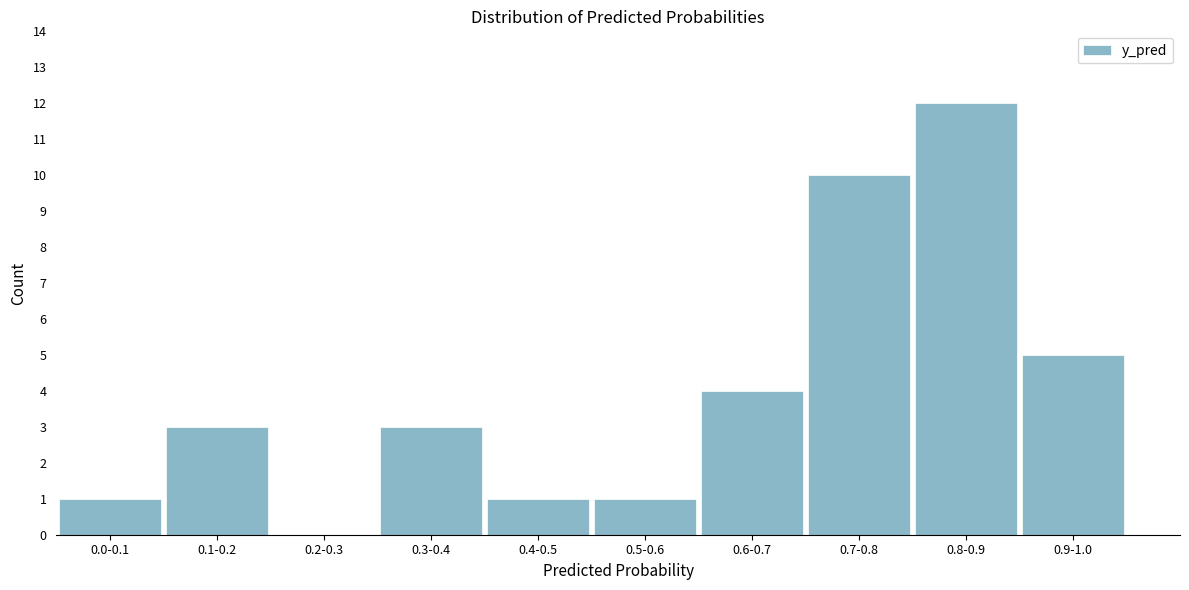

Reading left to right, transcribe all the data shown in this chart.

0.0-0.1=1	0.1-0.2=3	0.2-0.3=0	0.3-0.4=3	0.4-0.5=1	0.5-0.6=1	0.6-0.7=4	0.7-0.8=10	0.8-0.9=12	0.9-1.0=5